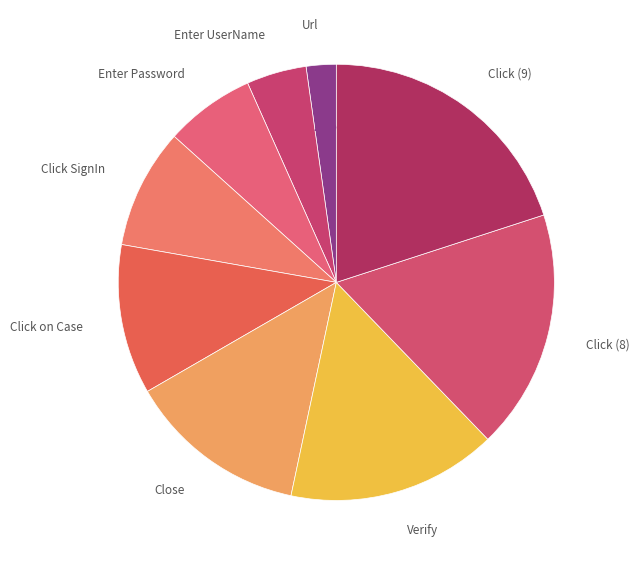

What percentage is the Click (9) slice, to the nearest percent?

20%